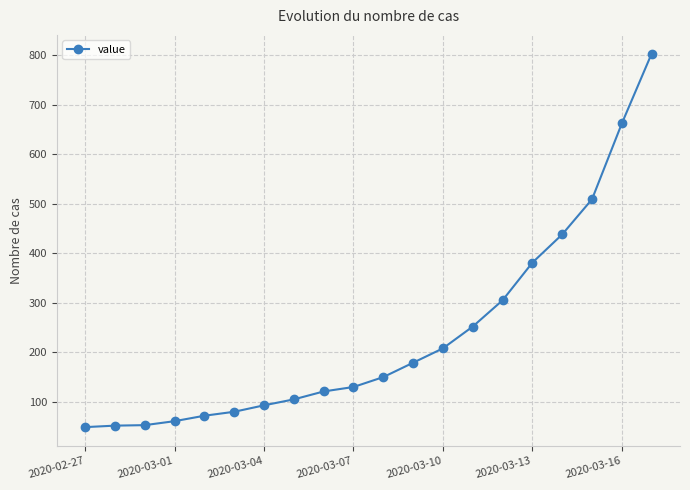

What is the value of the 16th point from the left?

381